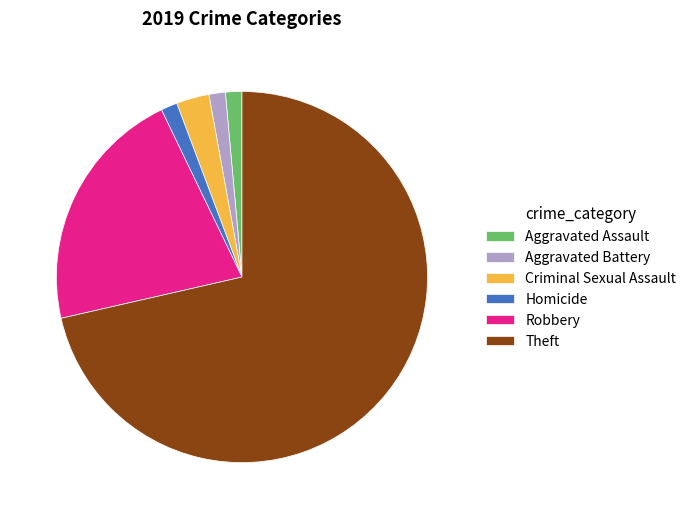

Is Theft the majority of the pie?

Yes